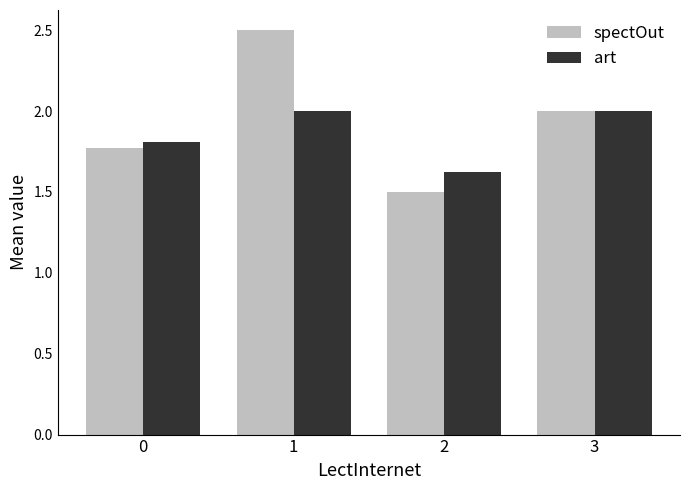

What is the maximum value shown in the chart?

2.5